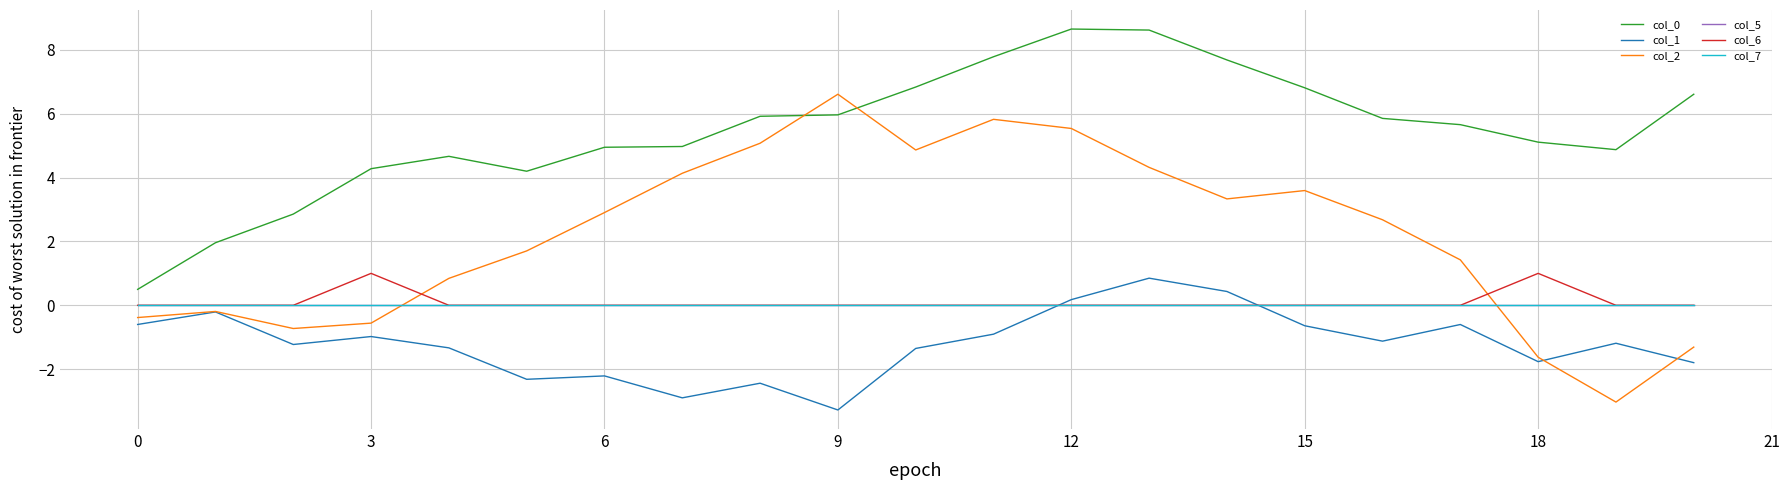

True or false: col_5 has more than 1 points higher than both neighbors.

False